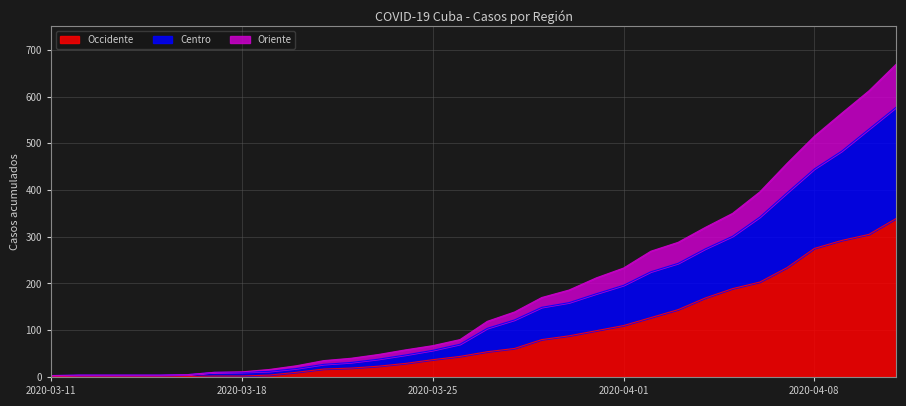

What is the maximum value for Occidente?

339